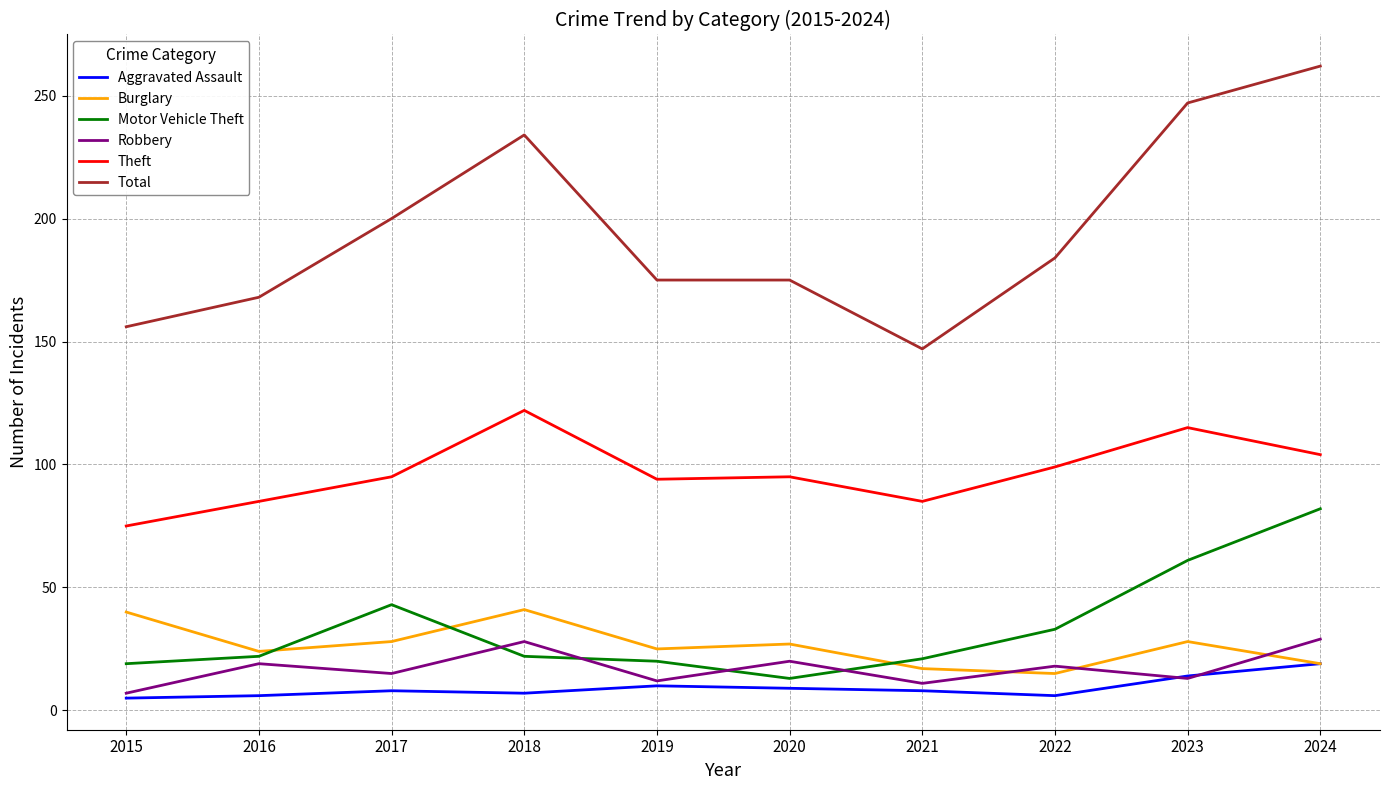

Is this an area chart (filled region under the line)?

No